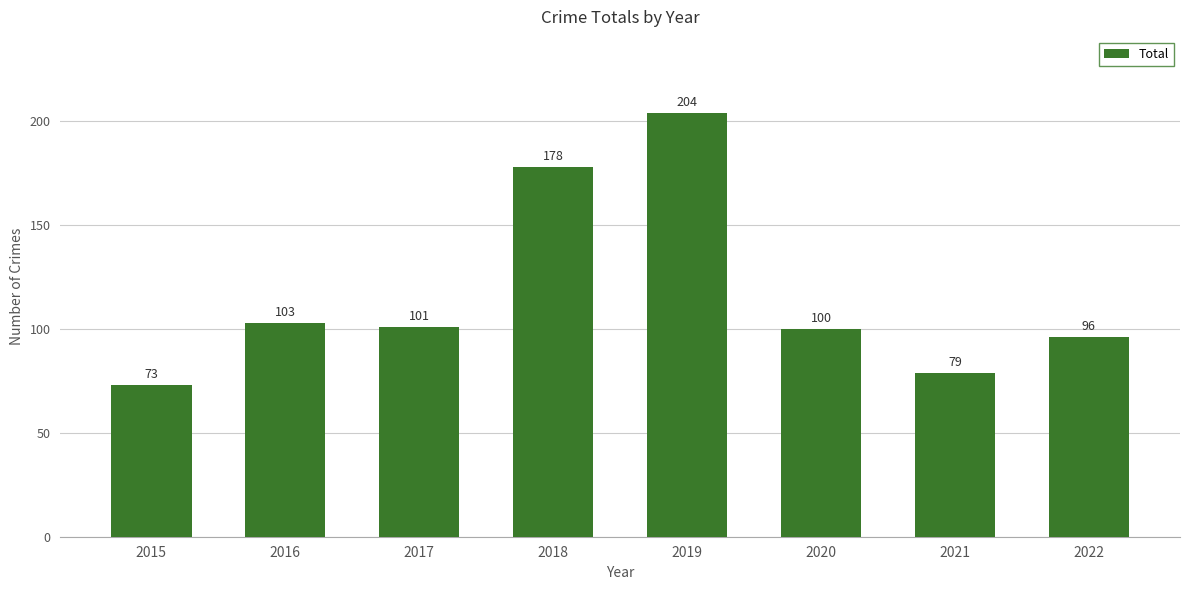

Which has a higher value, 2015 or 2020?

2020